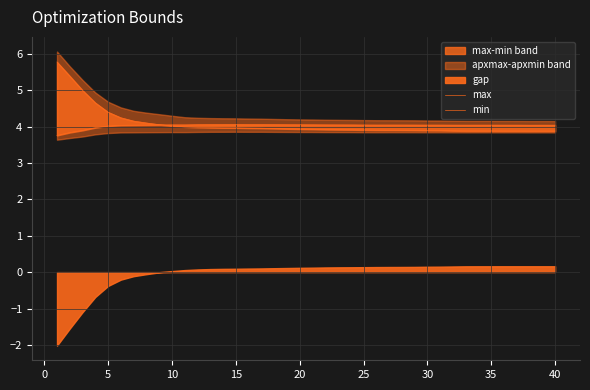

Which series ends up on top after the final intersection of min and max?

min